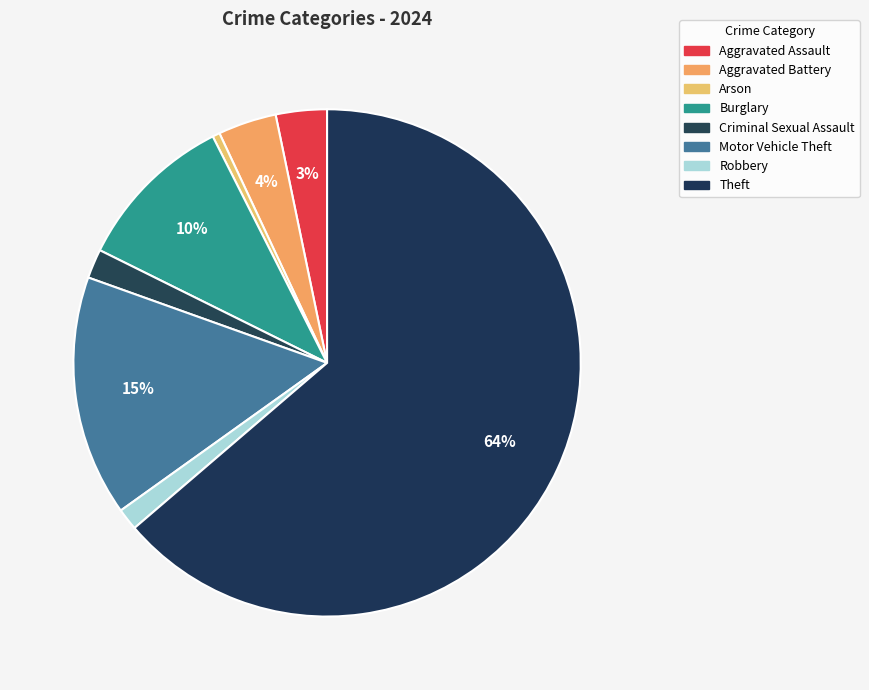

The Arson slice represents 0% of the pie. True or false?

True